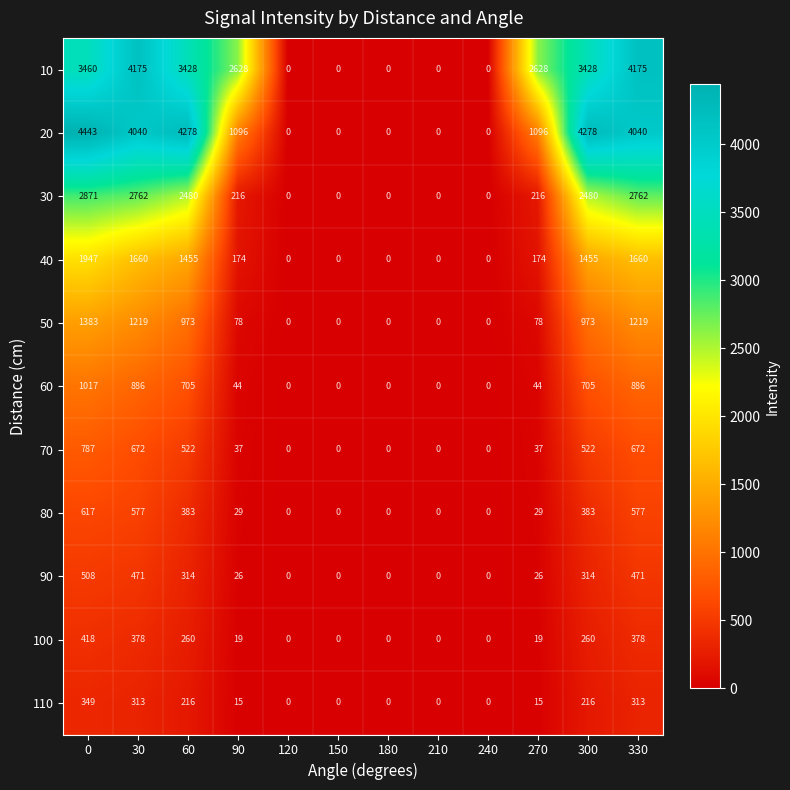

How many series are shown in this chart?

11